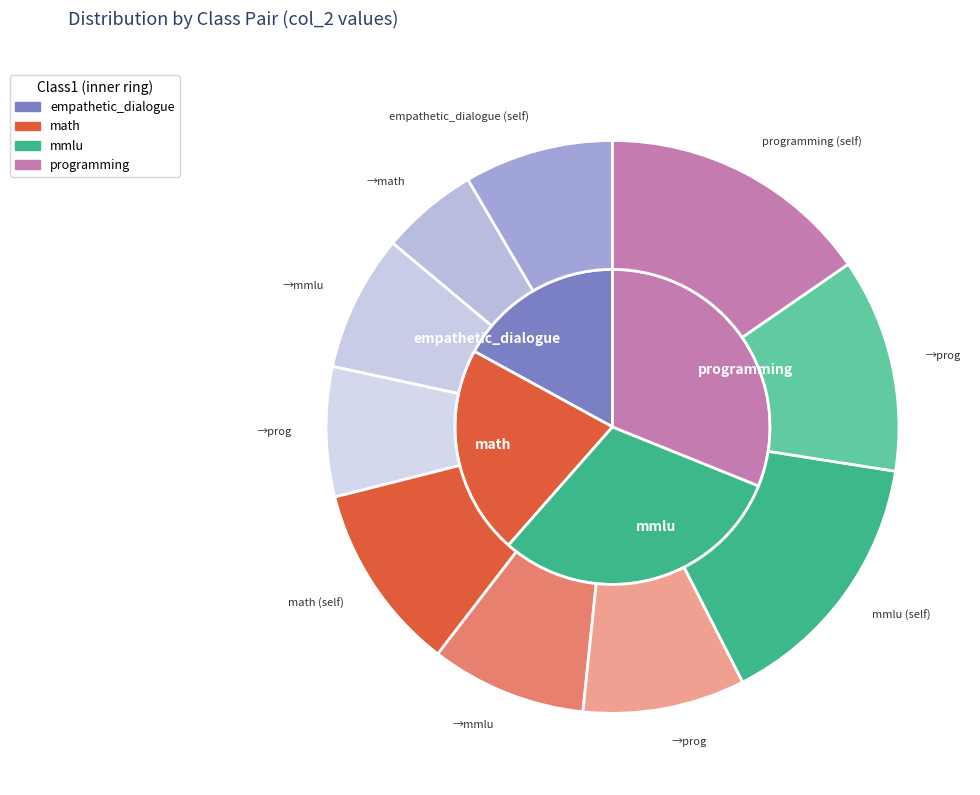

What percentage is the math_mmlu slice, to the nearest percent?

9%